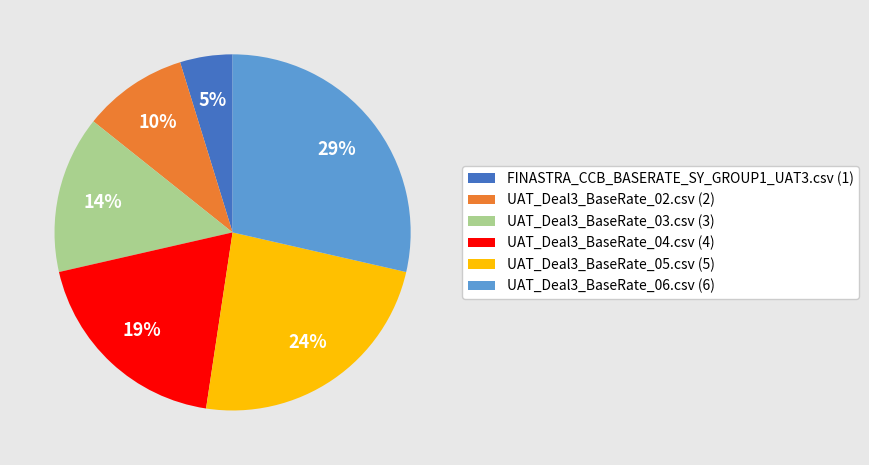

To the nearest percent, what is the difference between the largest and smallest slice percentages?

24%